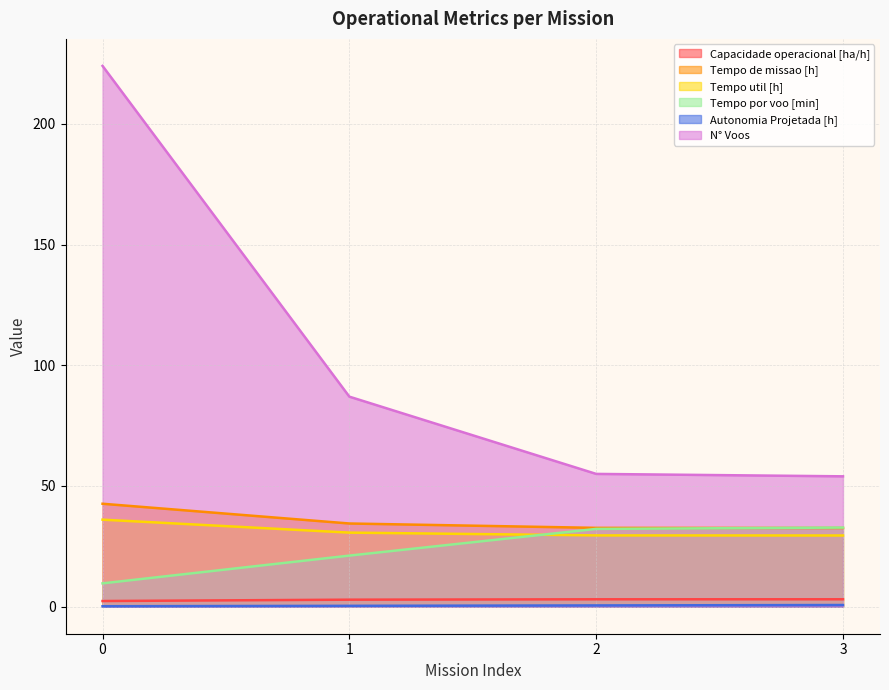

Reading left to right, what are all the values shown in this chart?

Capacidade operacional [ha/h]: 0=2.3	1=2.9	2=3.1	3=3.1
Tempo de missao [h]: 0=42.6	1=34.5	2=32.6	3=32.6
Tempo util [h]: 0=36.0	1=30.7	2=29.5	3=29.5
Tempo por voo [min]: 0=9.7	1=21.2	2=32.2	3=32.8
Autonomia Projetada [h]: 0=0.2	1=0.3	2=0.5	3=0.7
N° Voos: 0=224.0	1=87.0	2=55.0	3=54.0